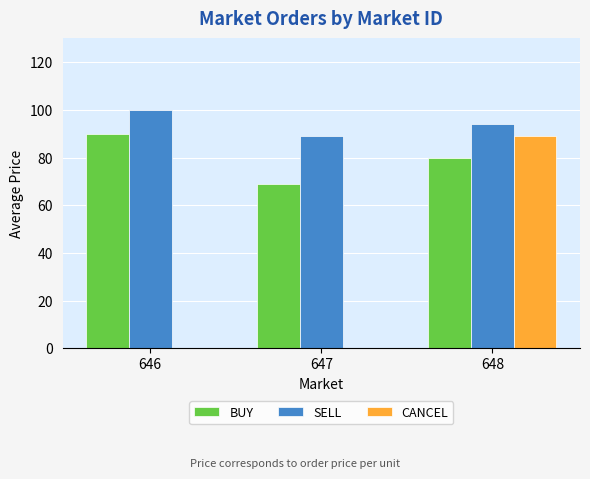

True or false: SELL has a value of 156 at 646.

False